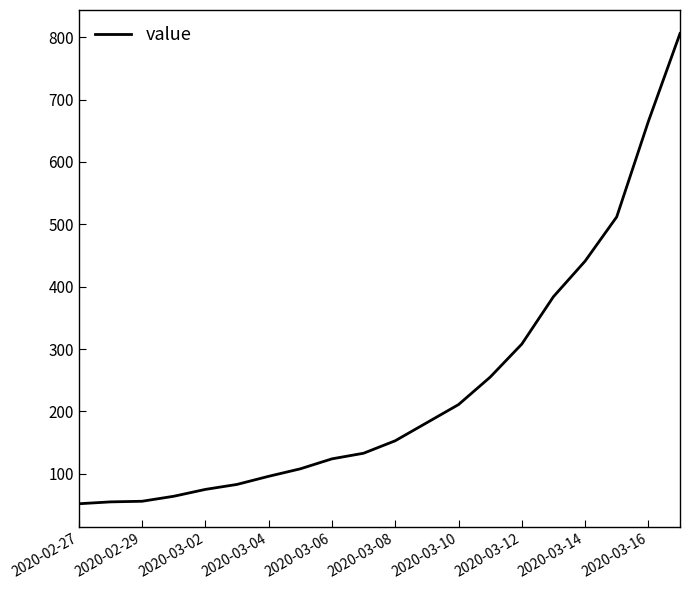

What is the difference between the maximum and minimum values?

754